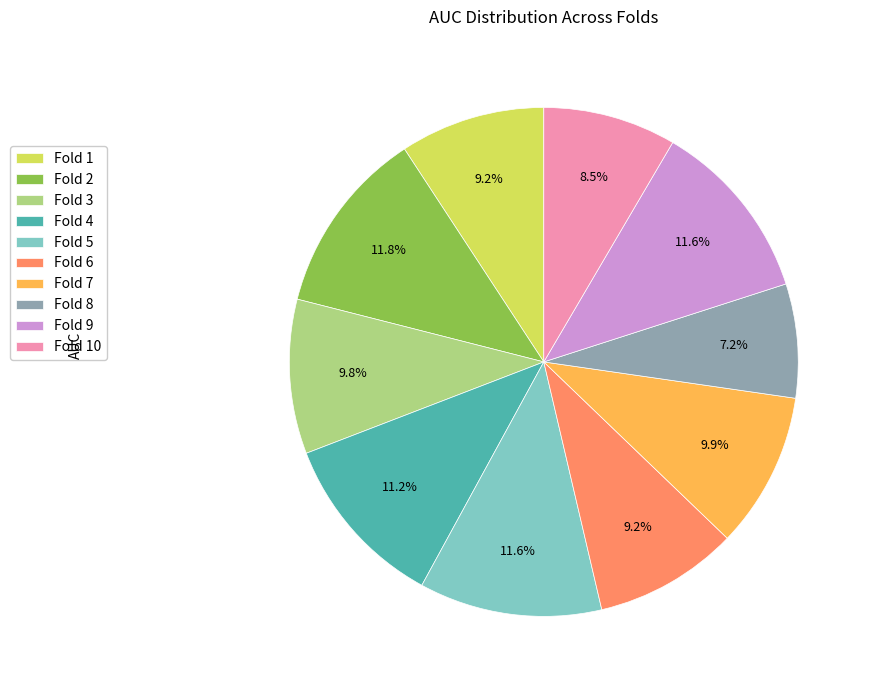

How many segments does this pie chart have?

10